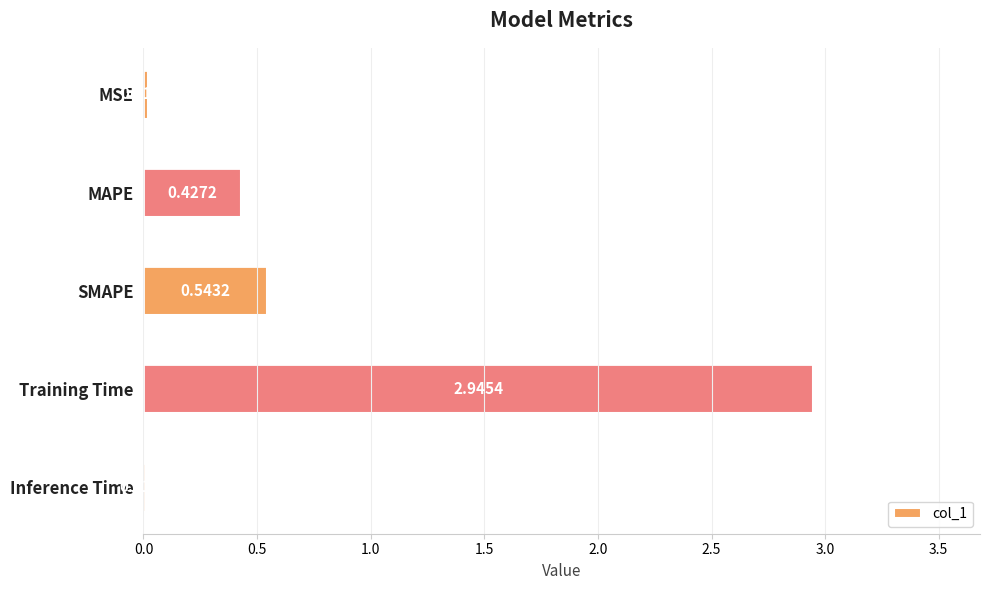

What is the sum of all values?

3.9